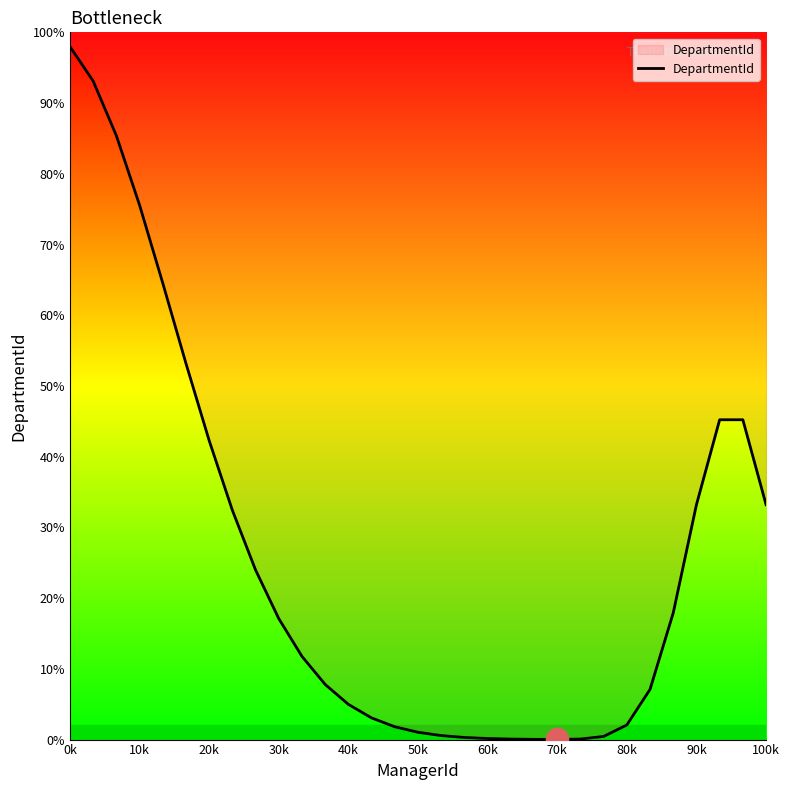

What is the greatest value displayed?

98.0